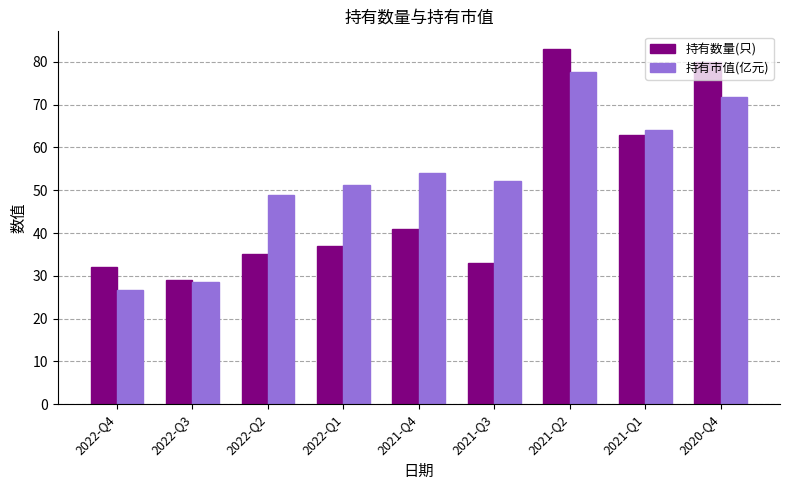

What value does the 持有数量(只) series have at 2022-Q4?

32.0